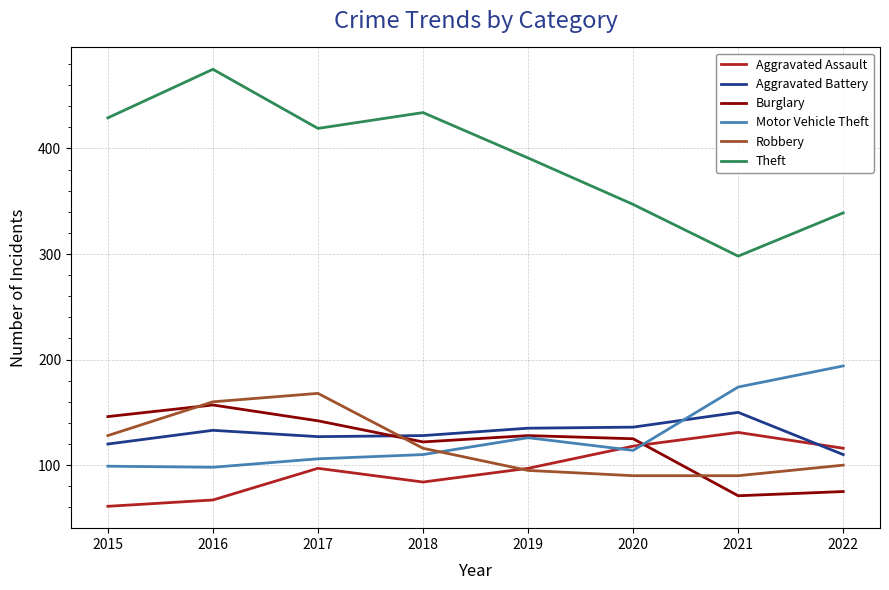

At how many categories does at least one series exceed 156?

8